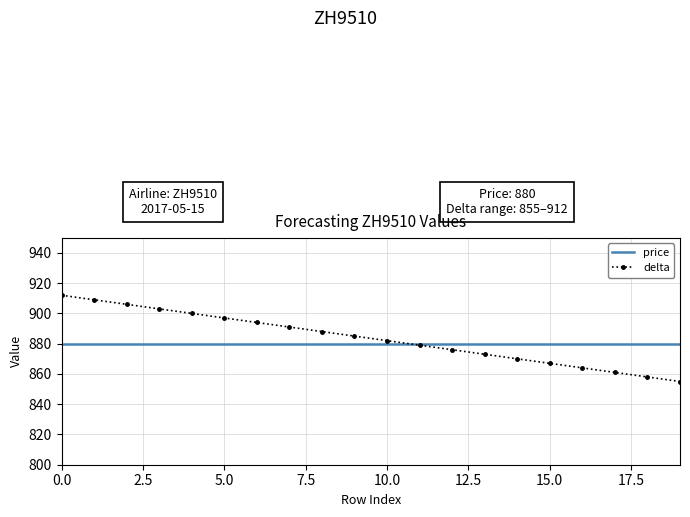

What is the minimum value shown in the chart?

855